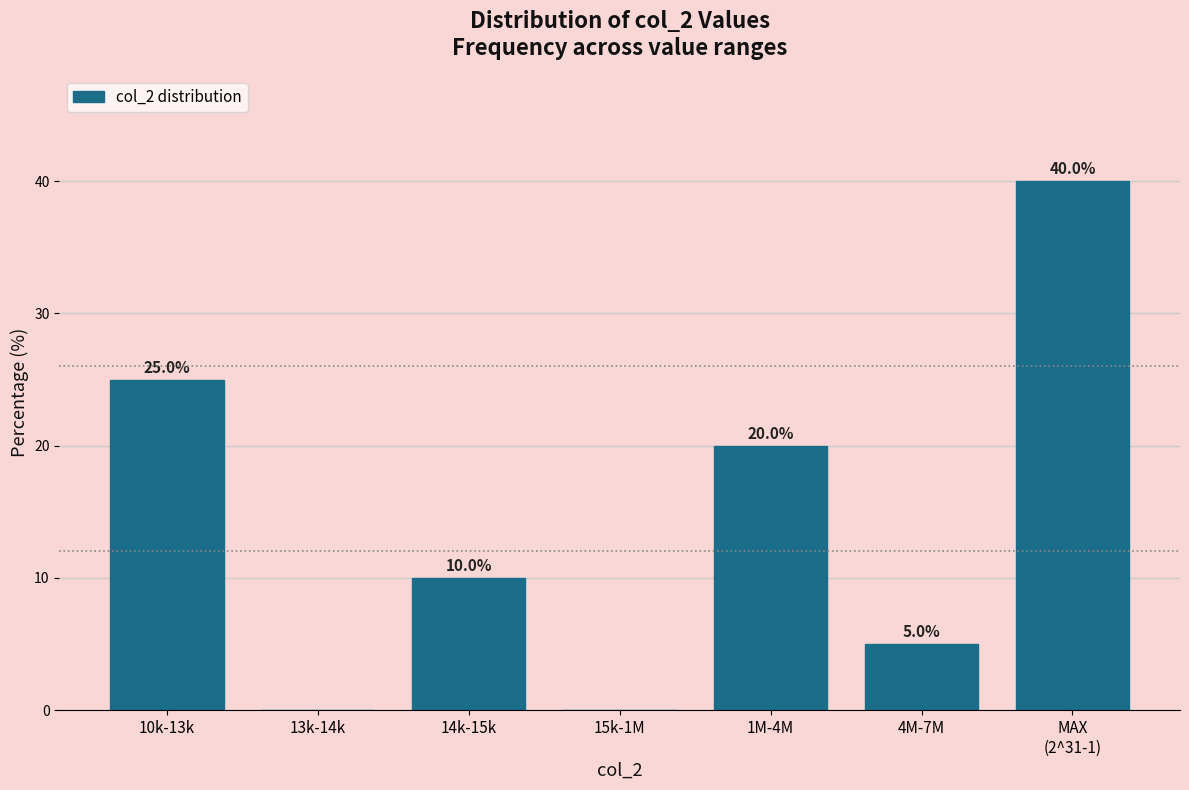

The chart shows a value of 4 at 14k-15k. True or false?

False